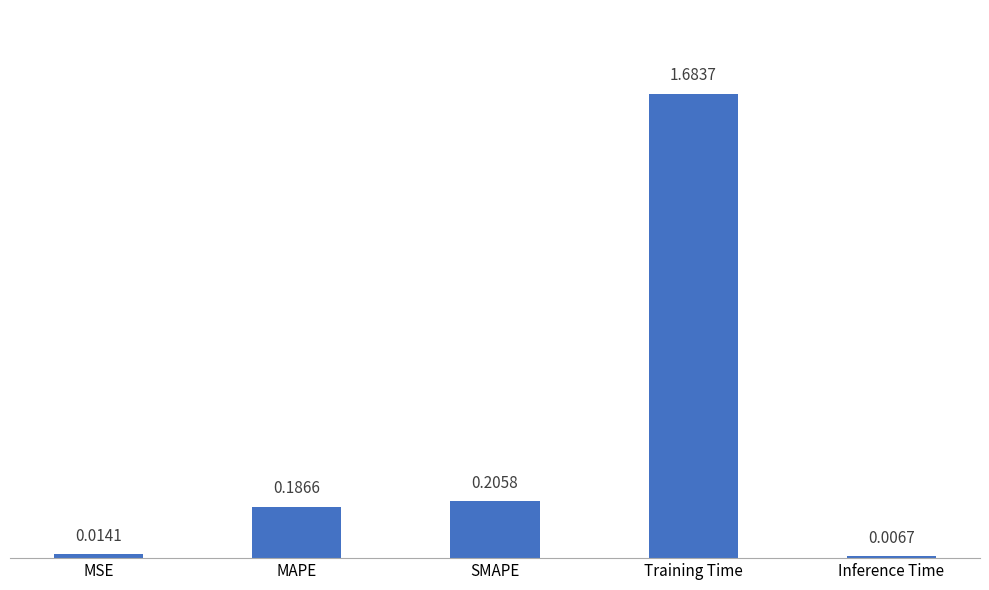

Rank the categories by value from lowest to highest.

Inference Time, MSE, MAPE, SMAPE, Training Time